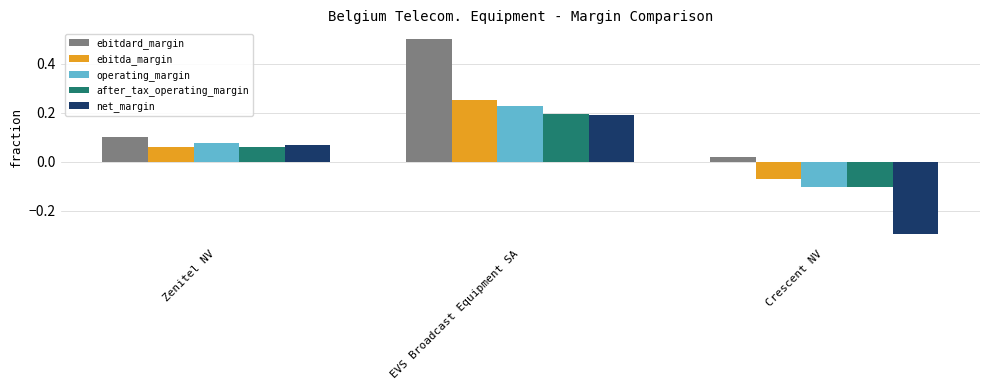

Which series has the widest spread of values?

net_margin